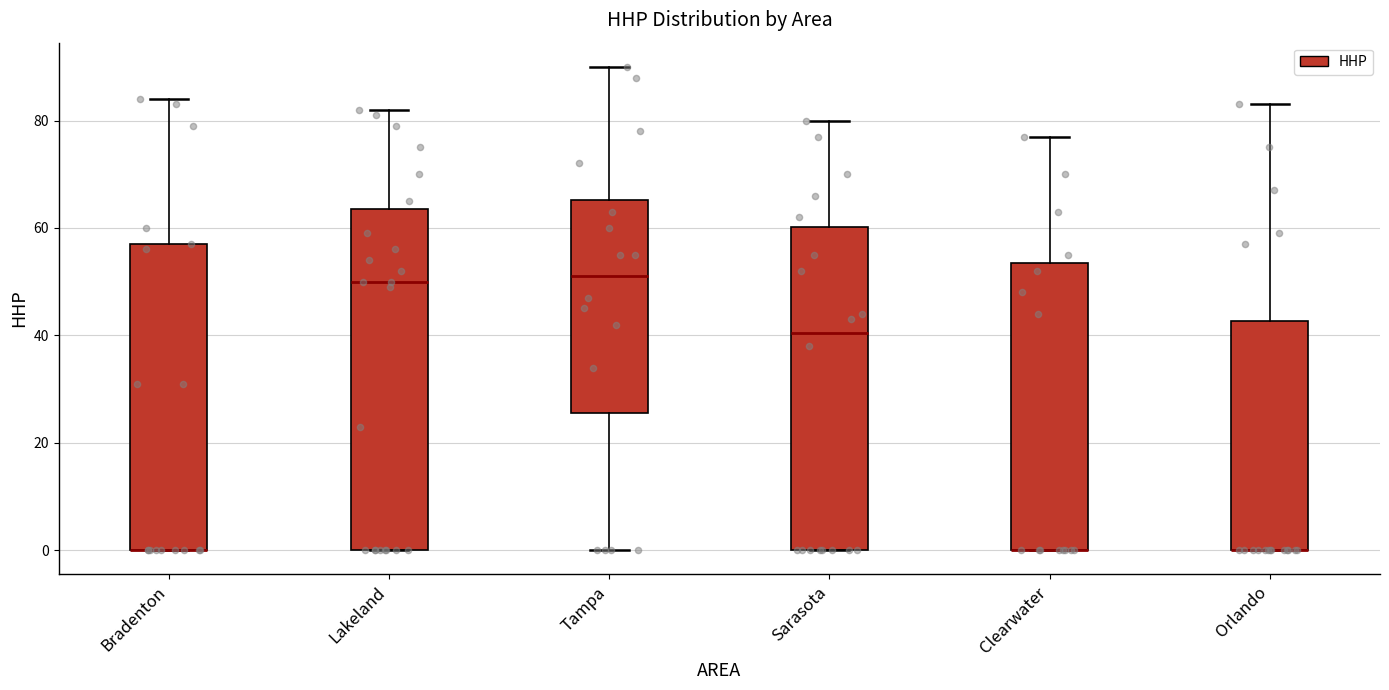

Reading left to right, transcribe this box plot: for each box, give where its median line is, the range the box spans, and where its two whiskers end, as read against the y-axis. The values are not printed on the chart, so give them approximately, as read against the axis.

Bradenton: median 0 (drawn on the box's lower edge), box 0 to 58, whiskers 0 to 84
Lakeland: median 50, box 0 to 64, whiskers 0 to 82
Tampa: median 52, box 26 to 66, whiskers 0 to 90
Sarasota: median 40, box 0 to 60, whiskers 0 to 80
Clearwater: median 0 (drawn on the box's lower edge), box 0 to 54, whiskers 0 to 78
Orlando: median 0 (drawn on the box's lower edge), box 0 to 42, whiskers 0 to 84